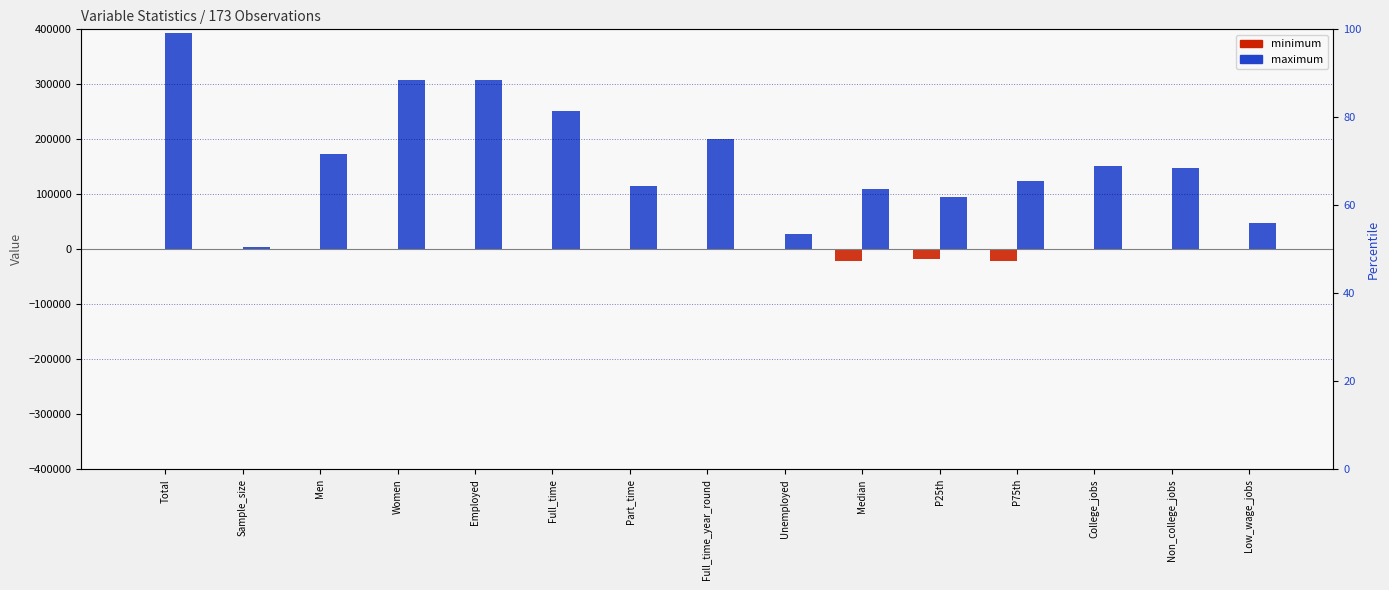

How many categories are shown in the chart?

15